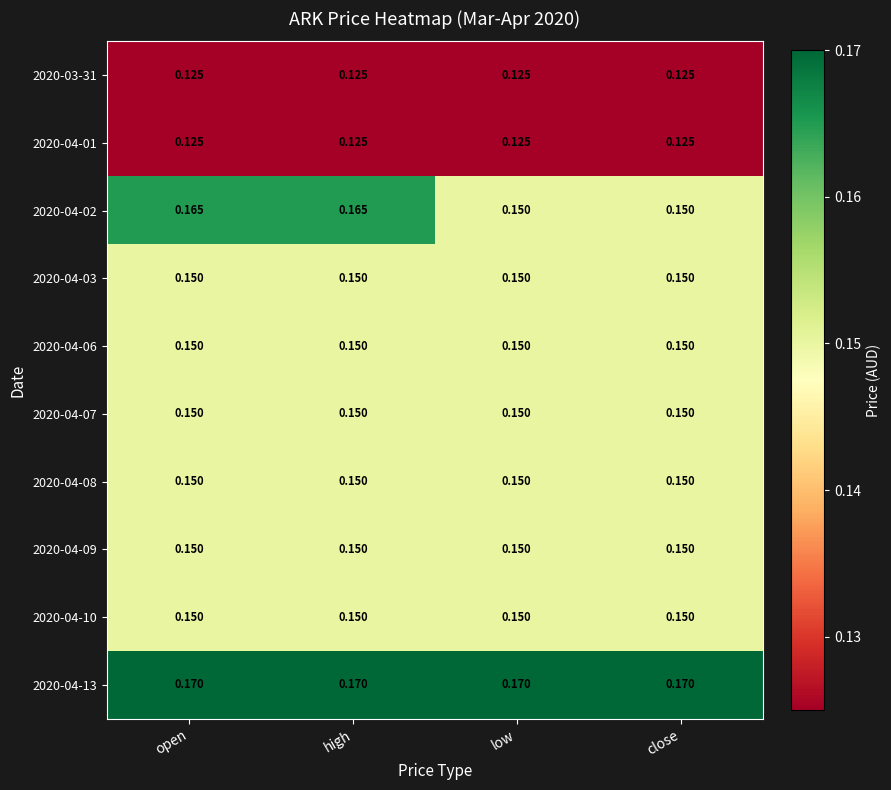

Is the value of 2020-04-01 at close greater than the value of 2020-04-10 at open?

No